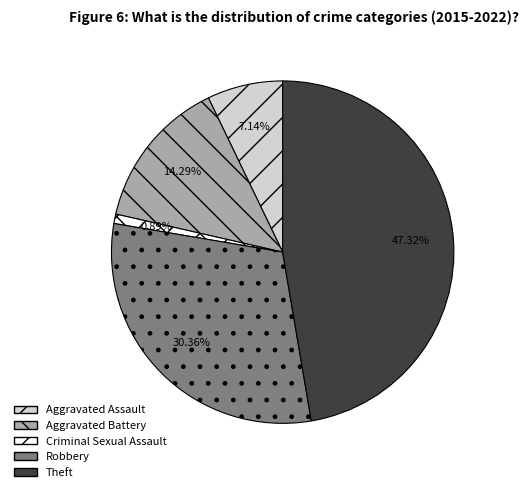

What is the smallest slice in the pie chart?

Criminal Sexual Assault